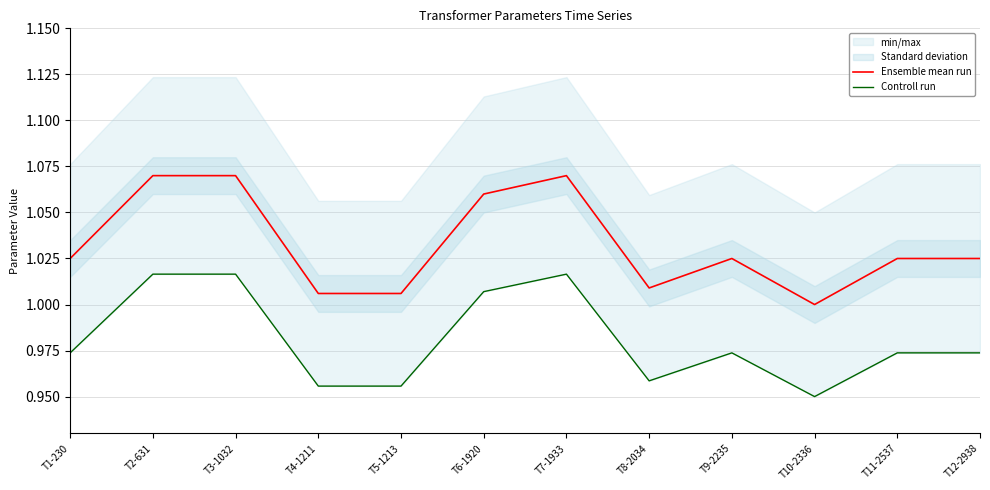

Which series has the largest total across all categories?

Ensemble mean run